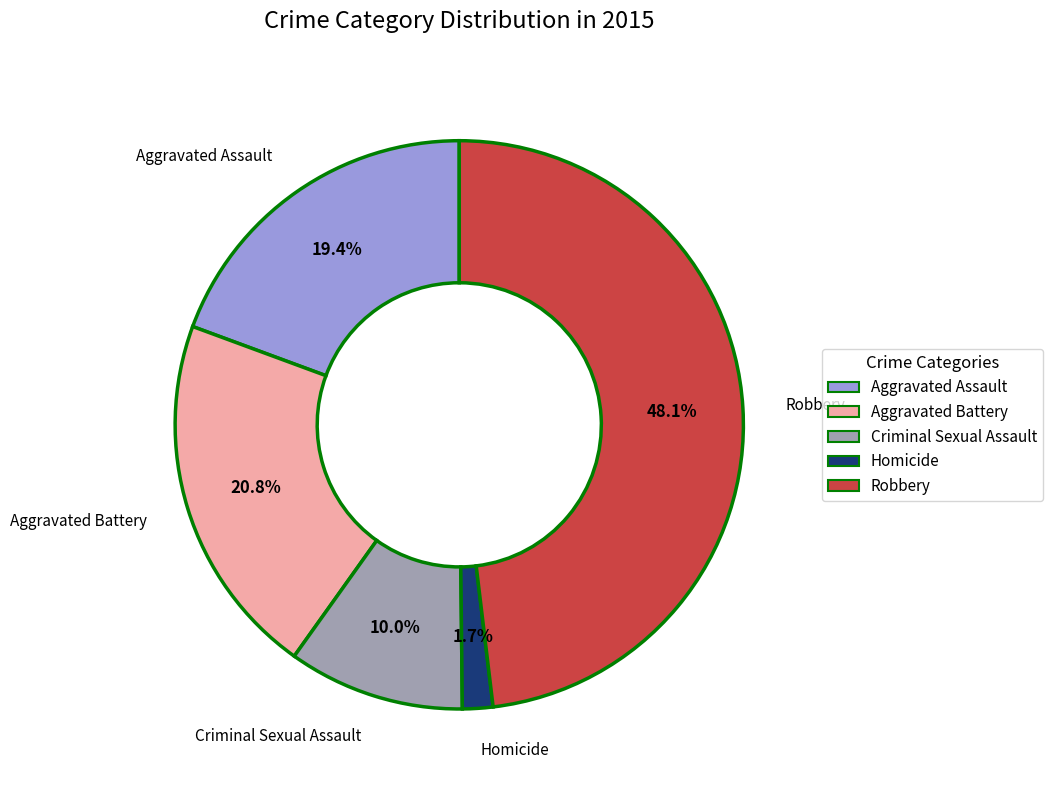

How many slices are in this pie chart?

5